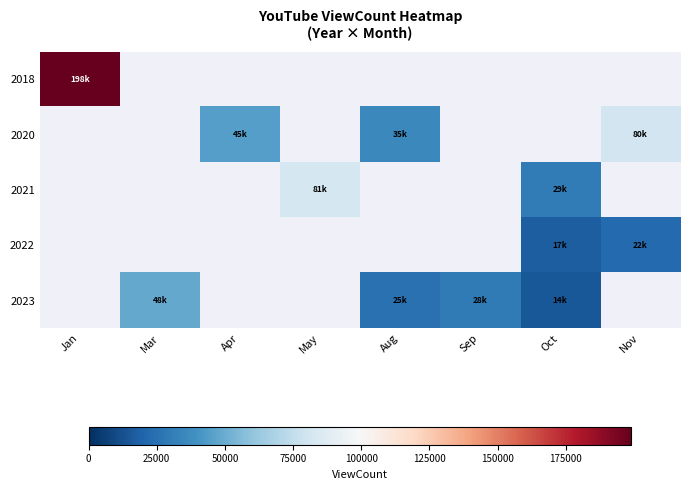

What is the smallest value displayed?

14813.0